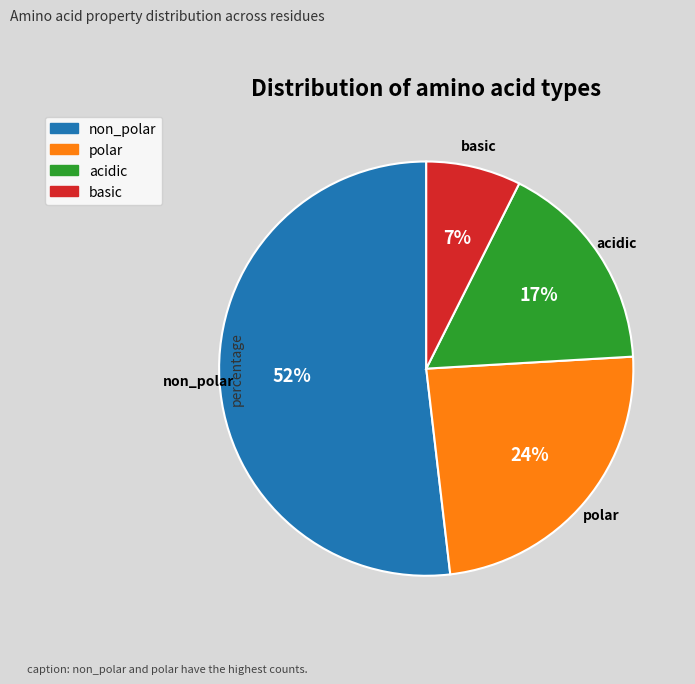

How many slices are in this pie chart?

4